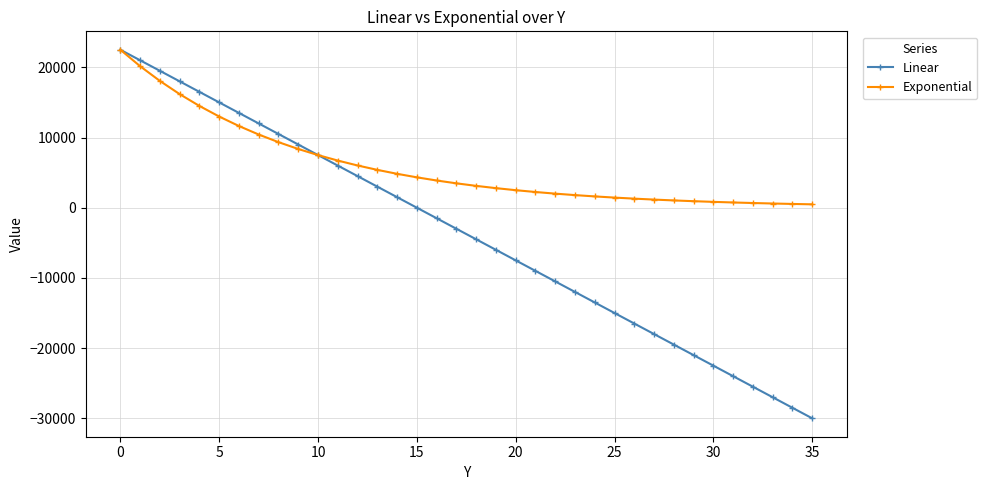

How many lines are shown in the chart?

2